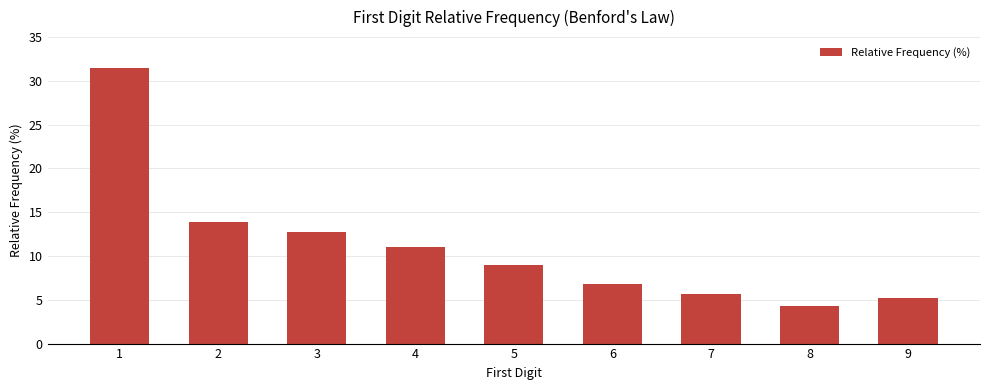

Count the number of values greater than 9.

5